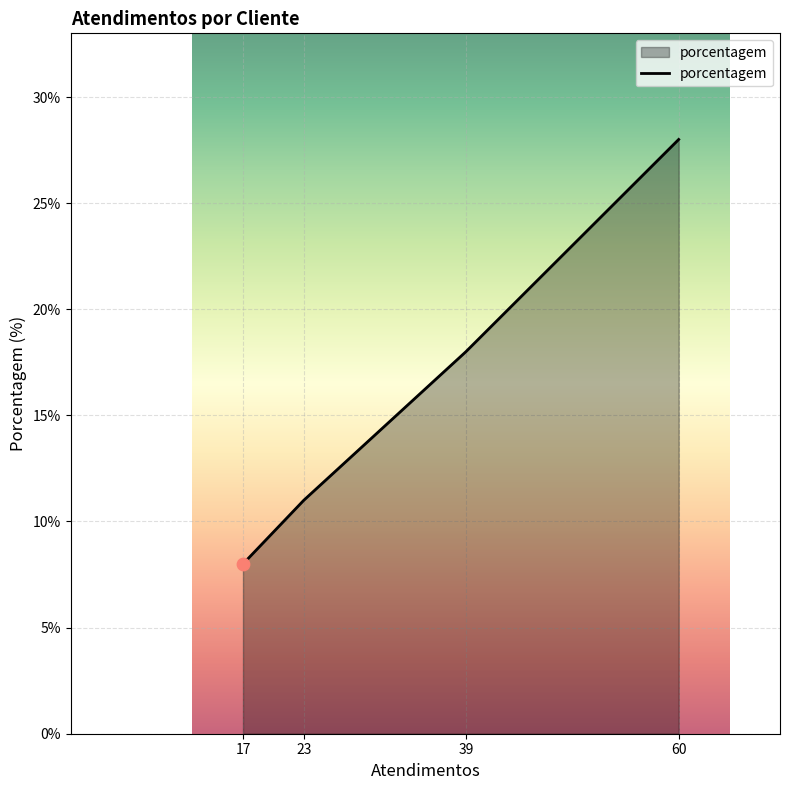

What is the change in value from 17 to 60?

+20